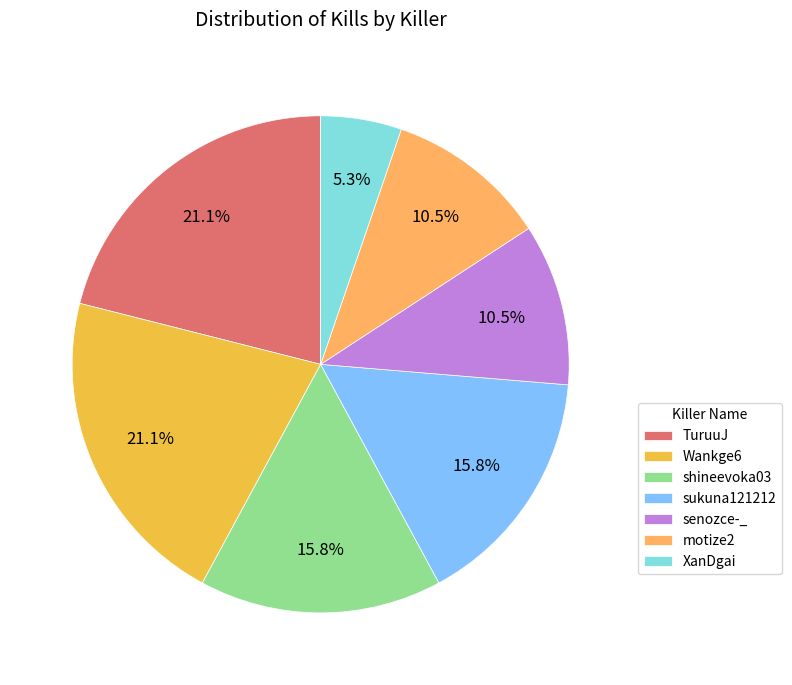

What is the change in value from Wankge6 to shineevoka03?

-1